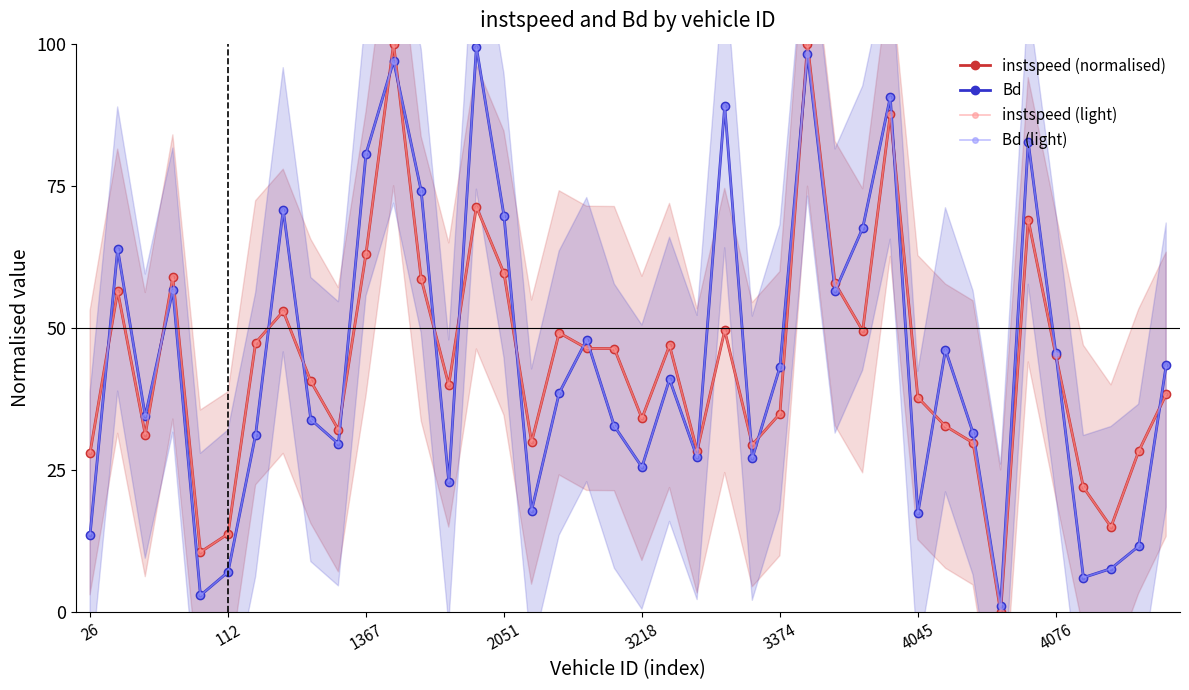

Which series has the largest range (max minus min)?

instspeed (normalised)